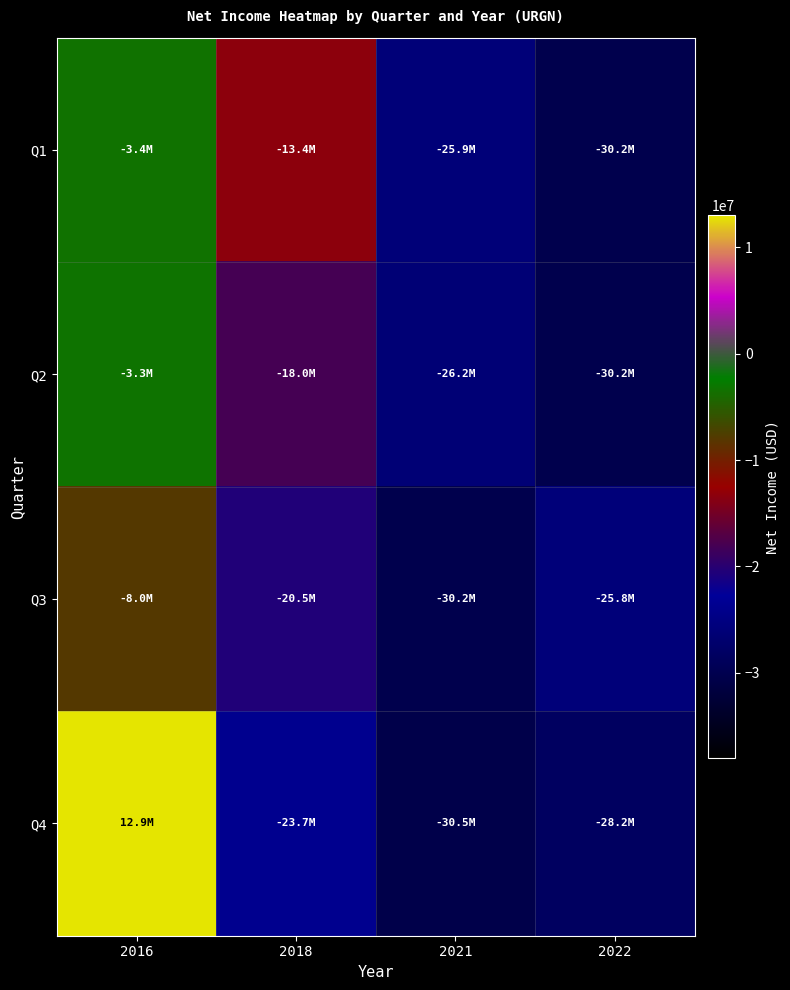

Between 2021 and 2016, which is larger?

2016